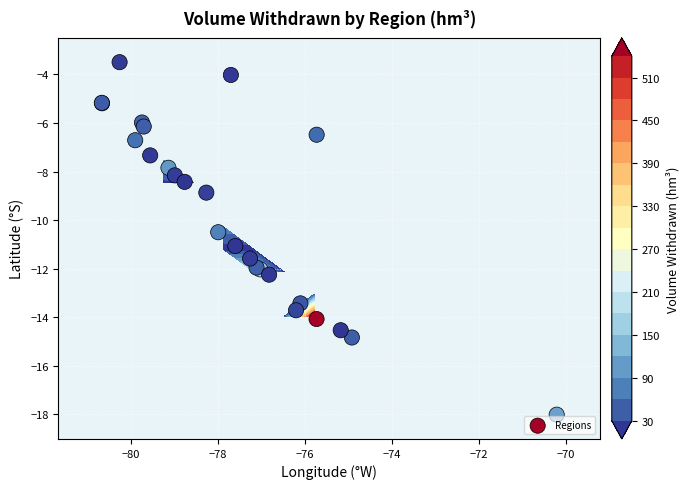

What is the difference between the maximum and minimum values?

14.5